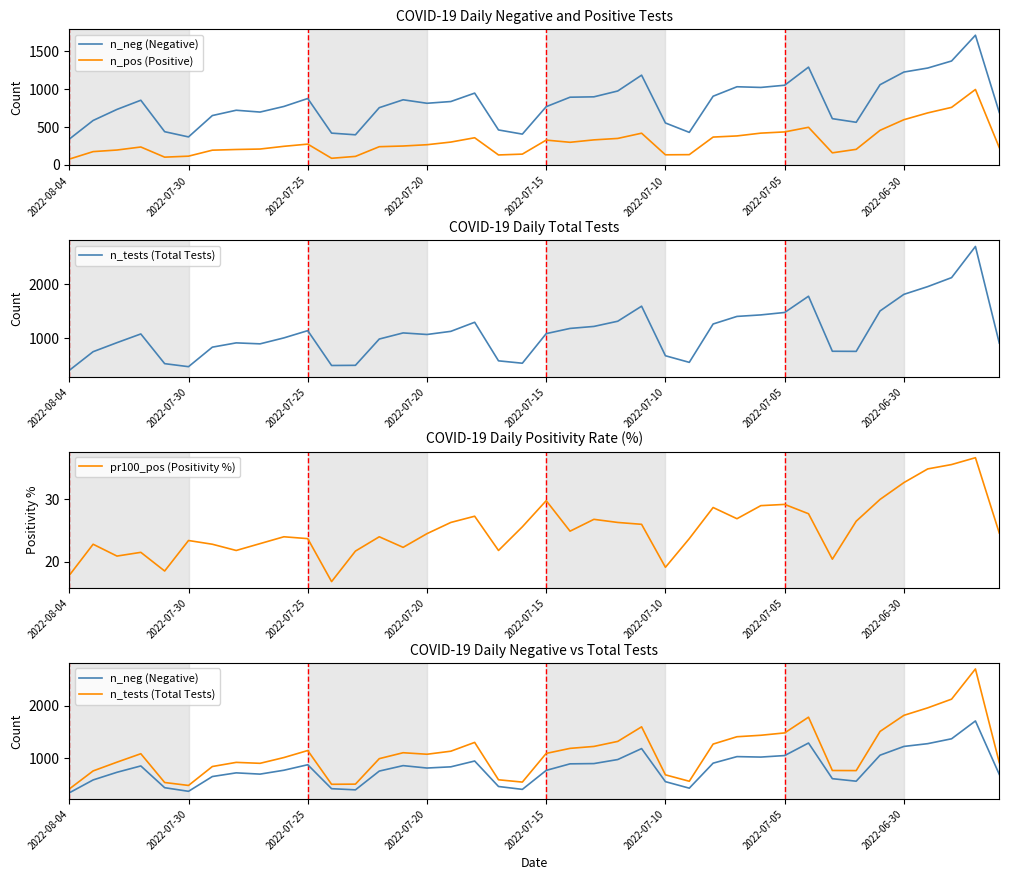

Between 38 and 2022-08-04, which is larger?

38